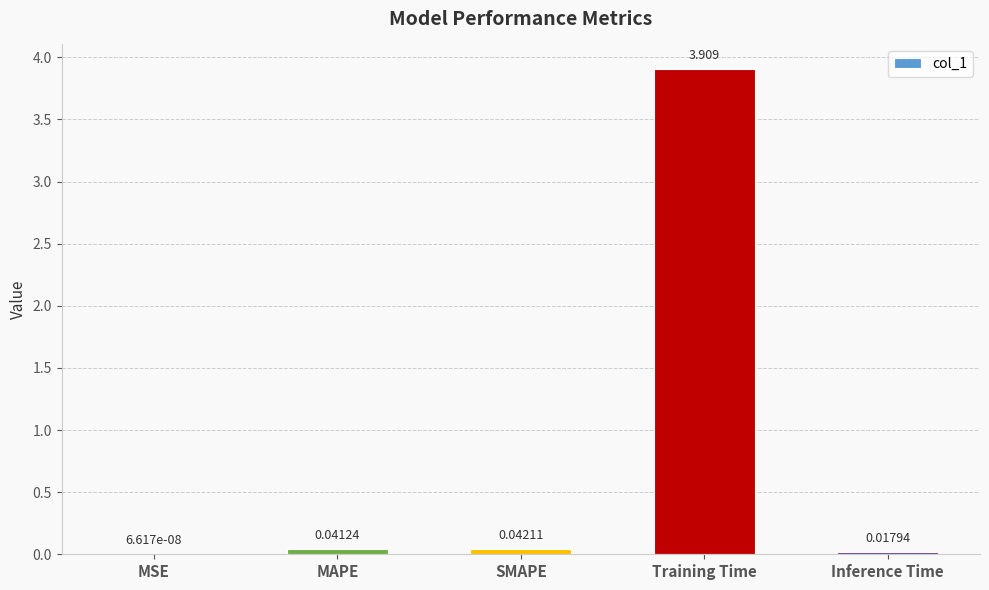

At which label is the value closest to 1?

SMAPE